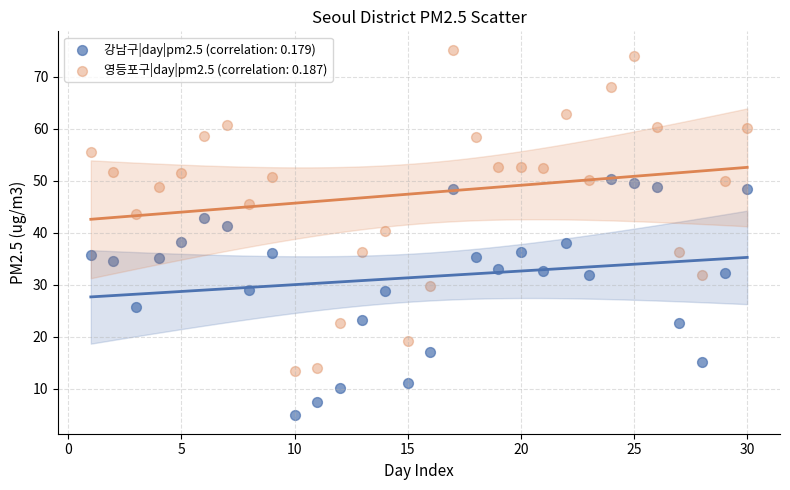

Which series reaches the maximum Y coordinate?

영등포구|day|pm2.5 (correlation: 0.187)